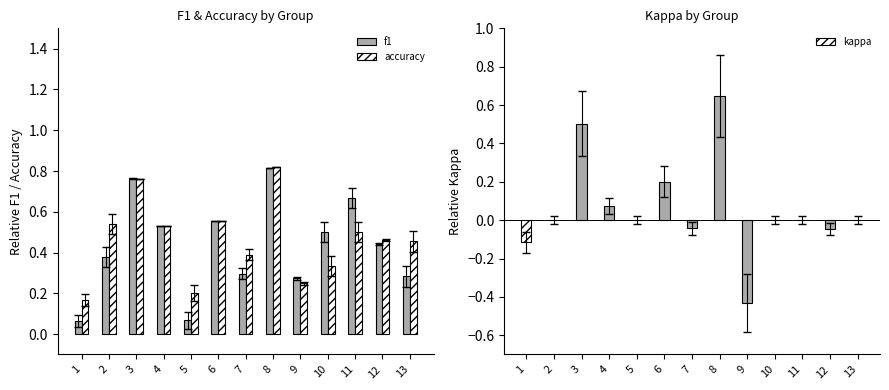

Reading left to right, list all the values displayed in this chart.

f1: 1=0.1	2=0.4	3=0.8	4=0.5	5=0.1	6=0.6	7=0.3	8=0.8	9=0.3	10=0.5	11=0.7	12=0.4	13=0.3
accuracy: 1=0.2	2=0.5	3=0.8	4=0.5	5=0.2	6=0.6	7=0.4	8=0.8	9=0.2	10=0.3	11=0.5	12=0.5	13=0.5
kappa: 1=-0.1	2=0.0	3=0.5	4=0.1	5=0.0	6=0.2	7=-0.0	8=0.6	9=-0.4	10=0.0	11=0.0	12=-0.0	13=0.0